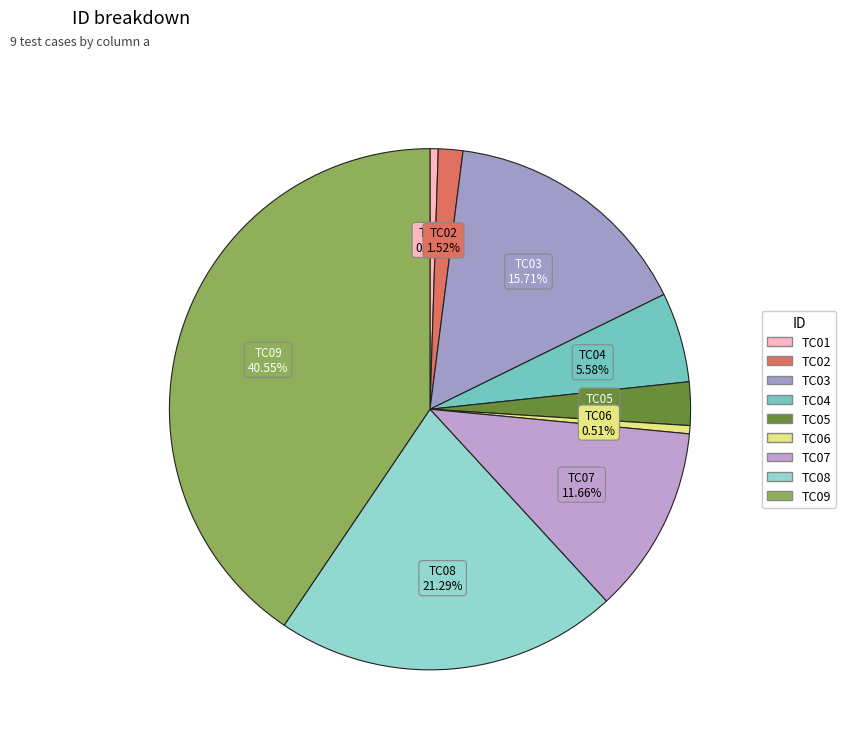

Is the sum of TC02 and TC03 greater than half?

No